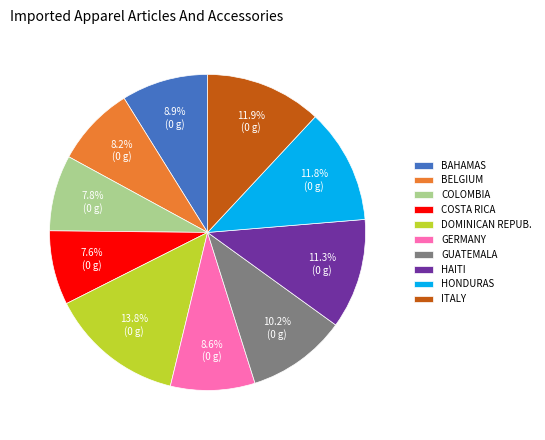

How much of the chart is everything except HAITI?

88.7%